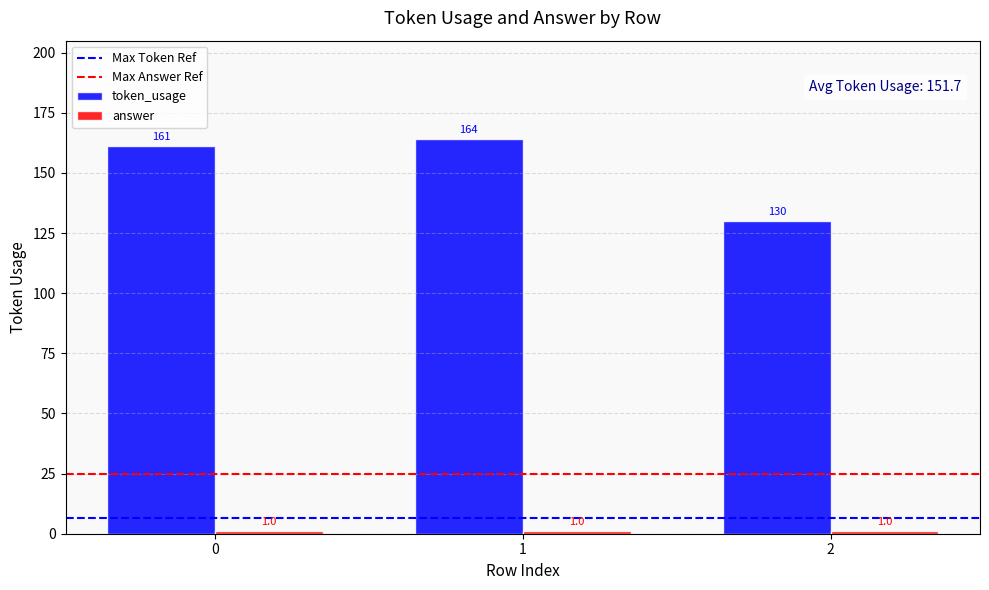

What is the highest value of the token_usage series?

164